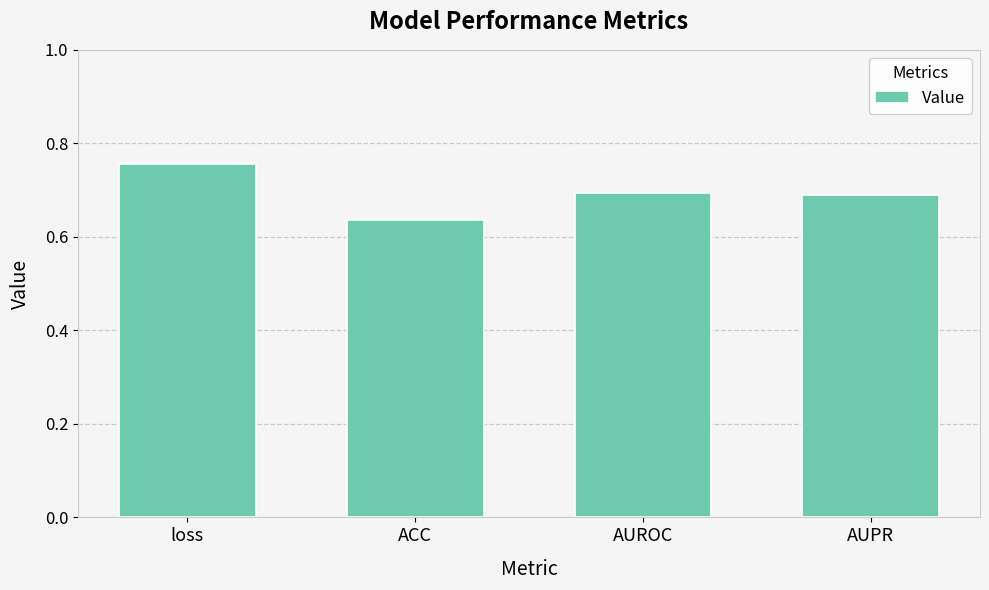

What is the sum of the values at AUPR and loss?

1.4